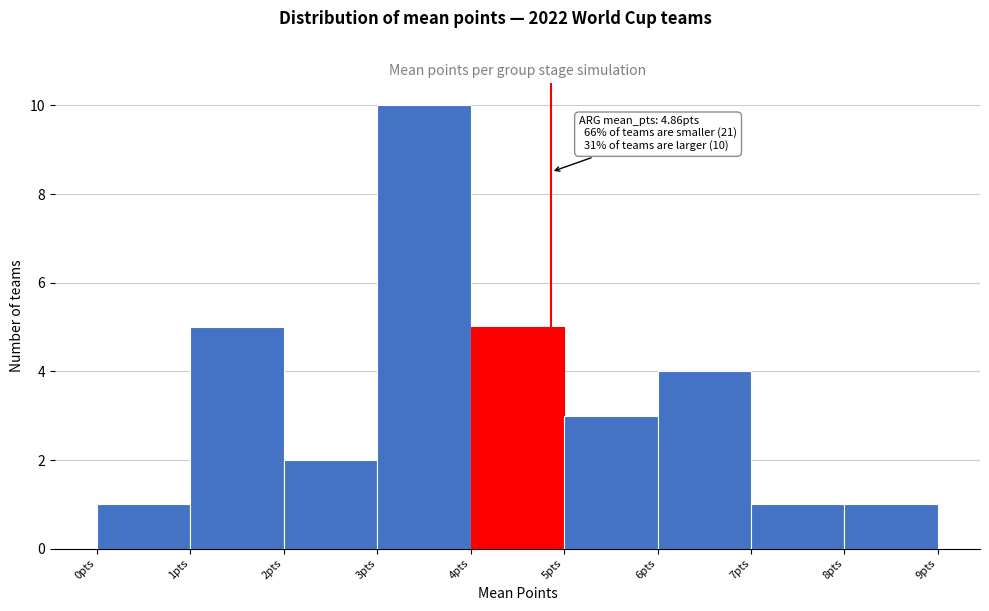

Over which range of the x-axis is the bar tallest?

3 to 4